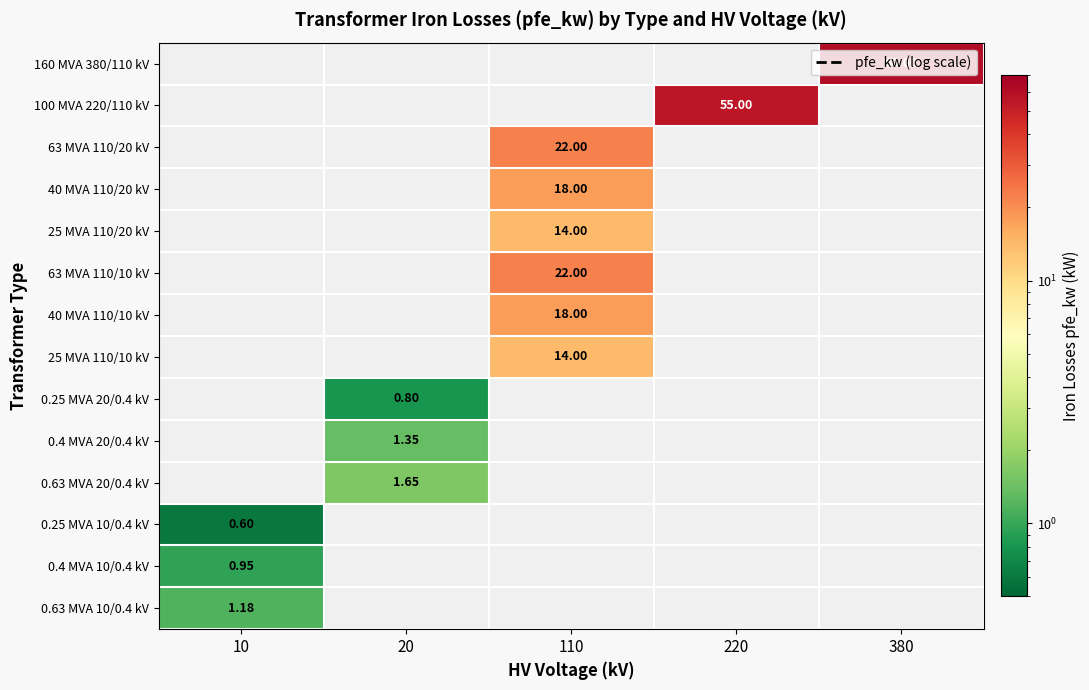

True or false: 63 MVA 110/20 kV has a value of 7.5 at 20.

False